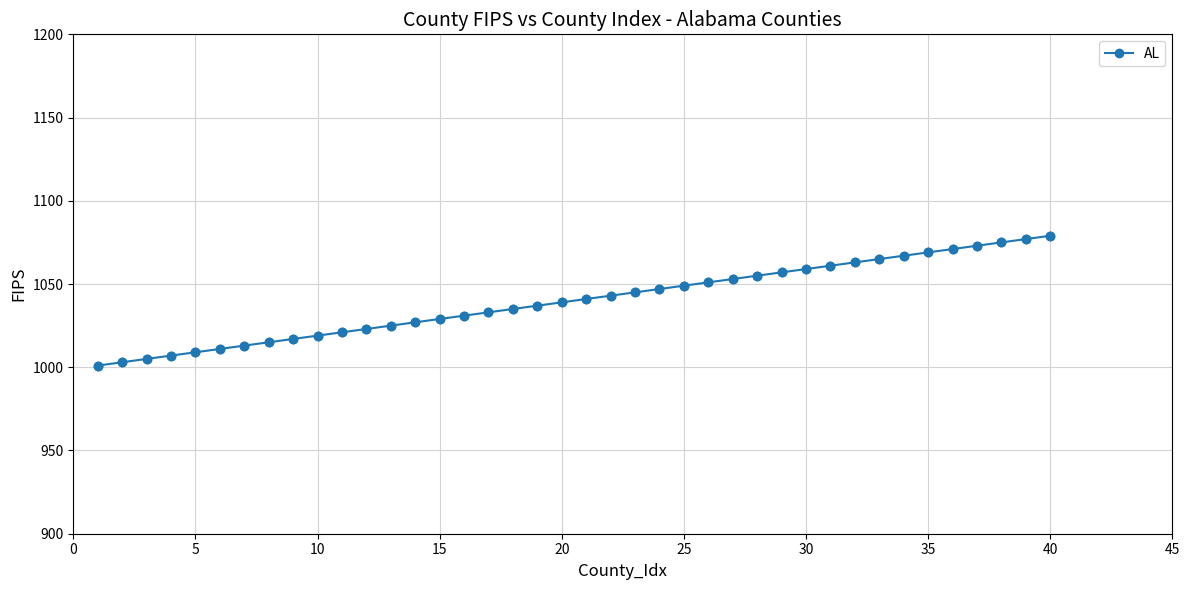

What is the smallest value displayed?

1001